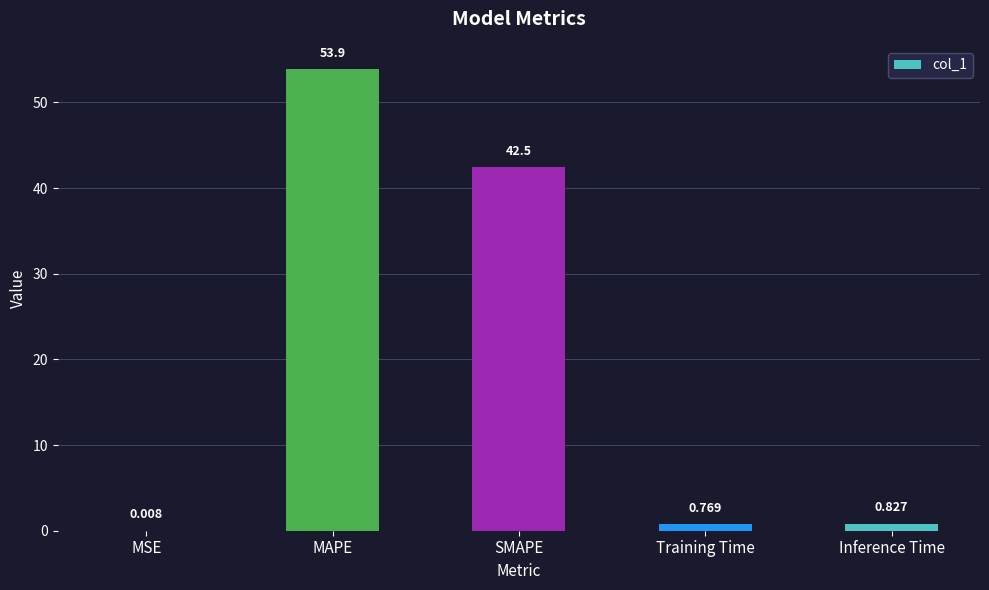

Are the bars horizontal?

No